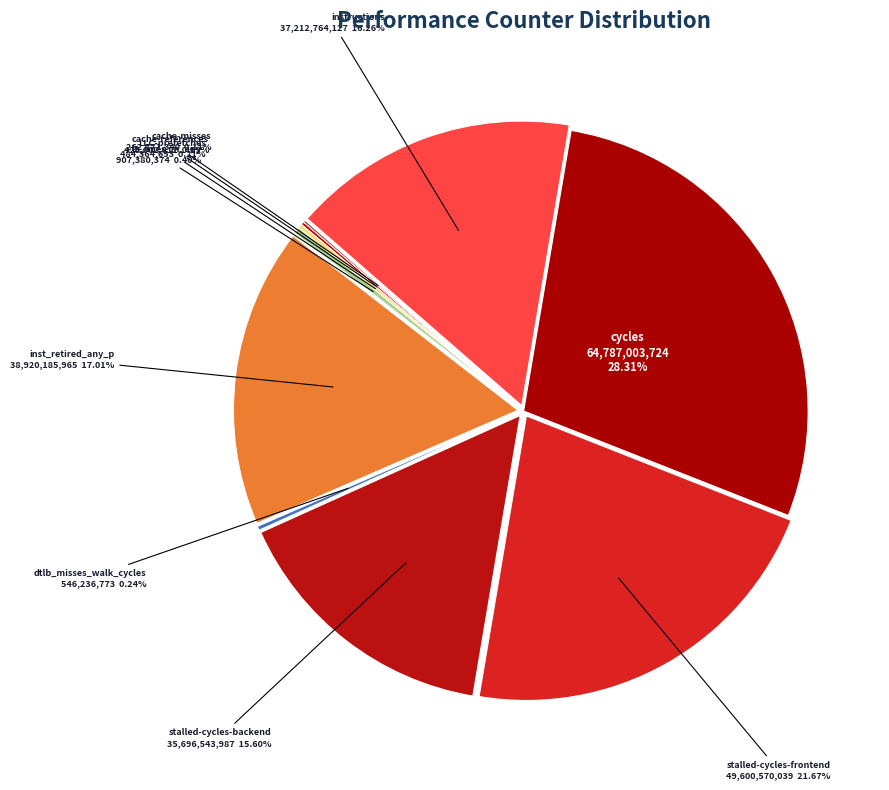

To the nearest percent, what portion does instructions represent?

16%